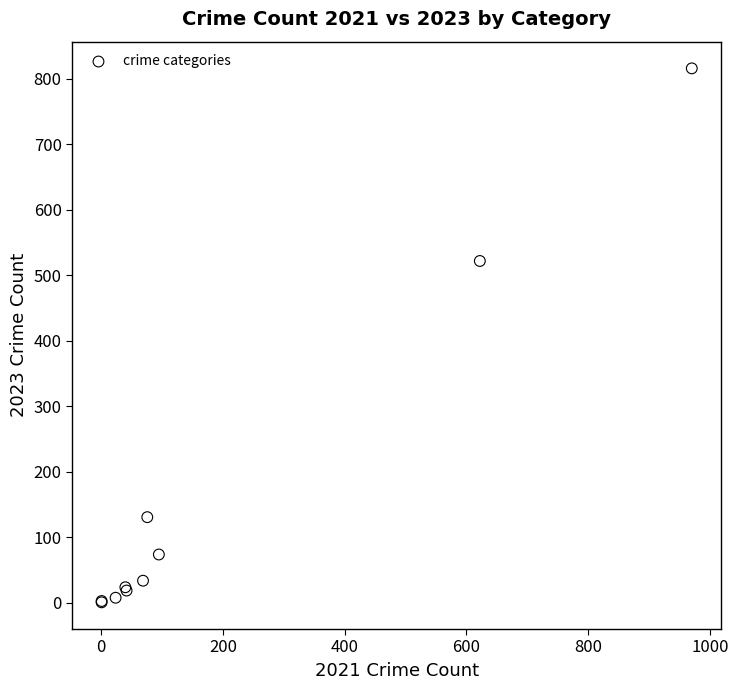

What Y value in the scatter plot is closest to 408?

522